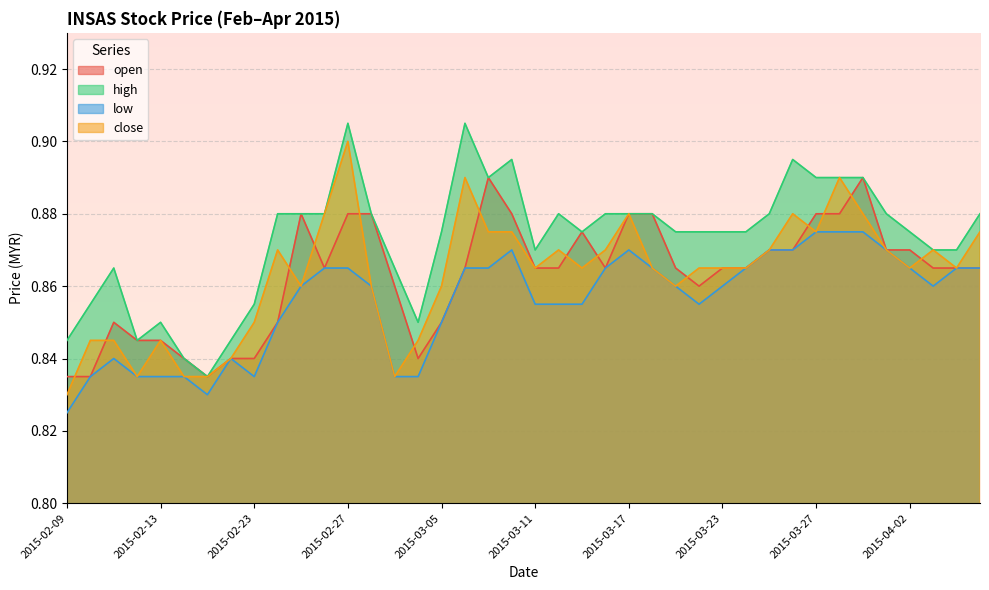

At which category is the sum across all series the highest?

2015-02-27